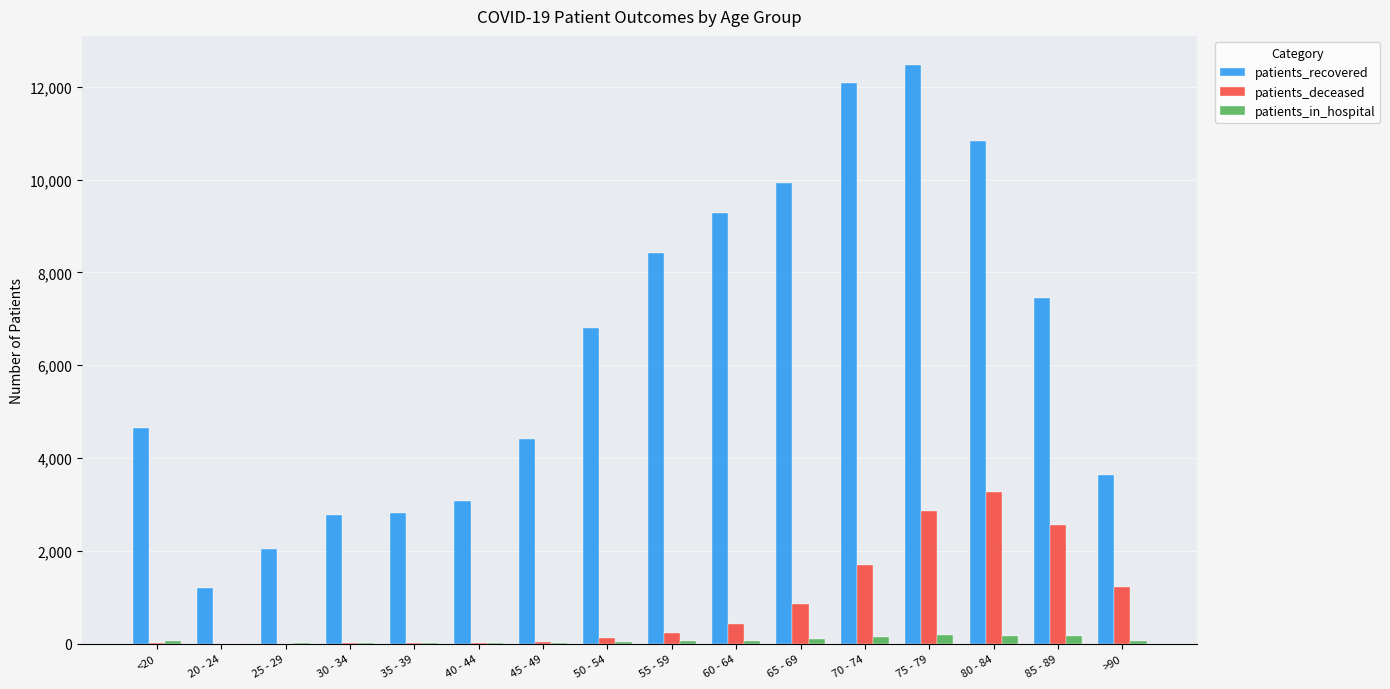

The value of patients_recovered at 85 - 89 is 12871. True or false?

False